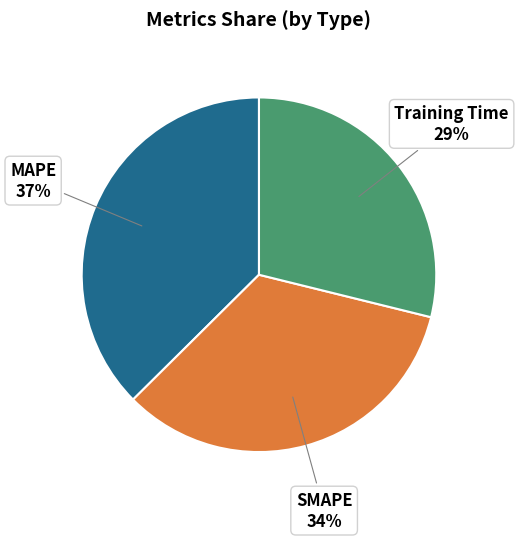

Does any single category account for the majority?

No